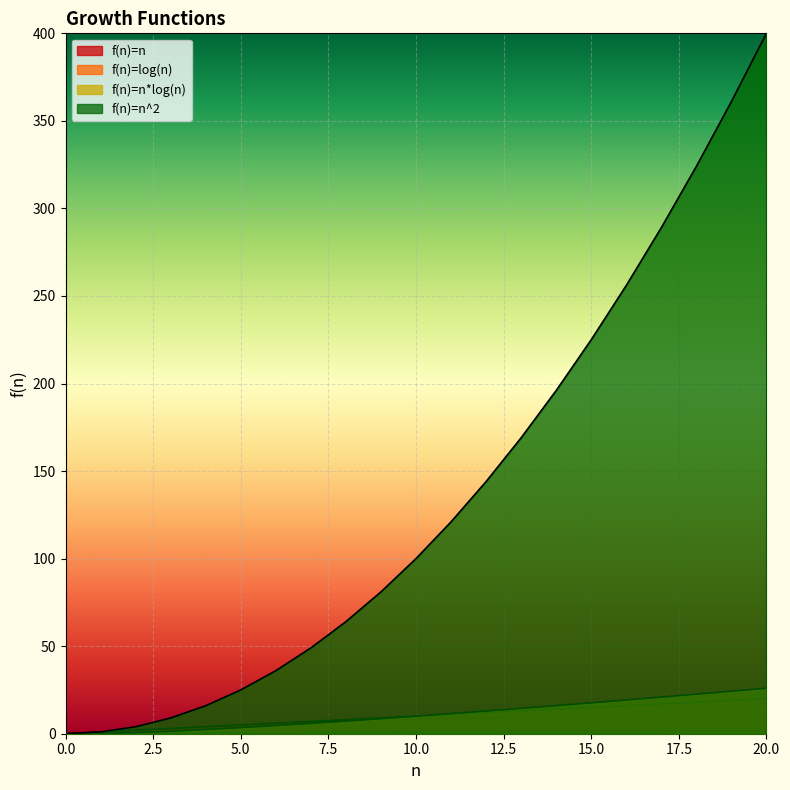

True or false: f(n)=n and f(n)=log(n) intersect in this chart.

False